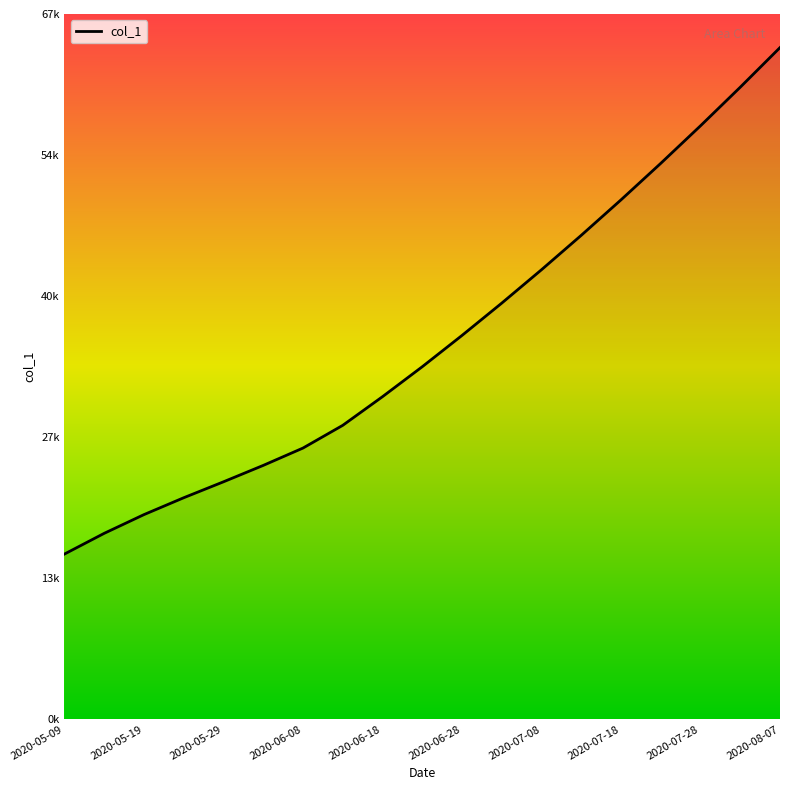

Is this an area chart (filled region under the line)?

No